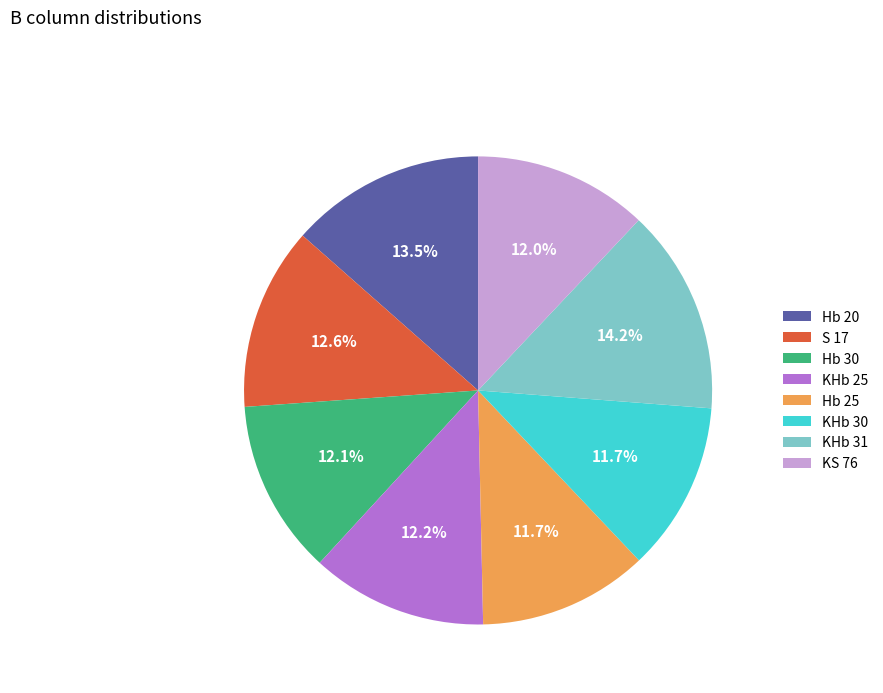

Does KHb 30 account for over 50% of the chart?

No